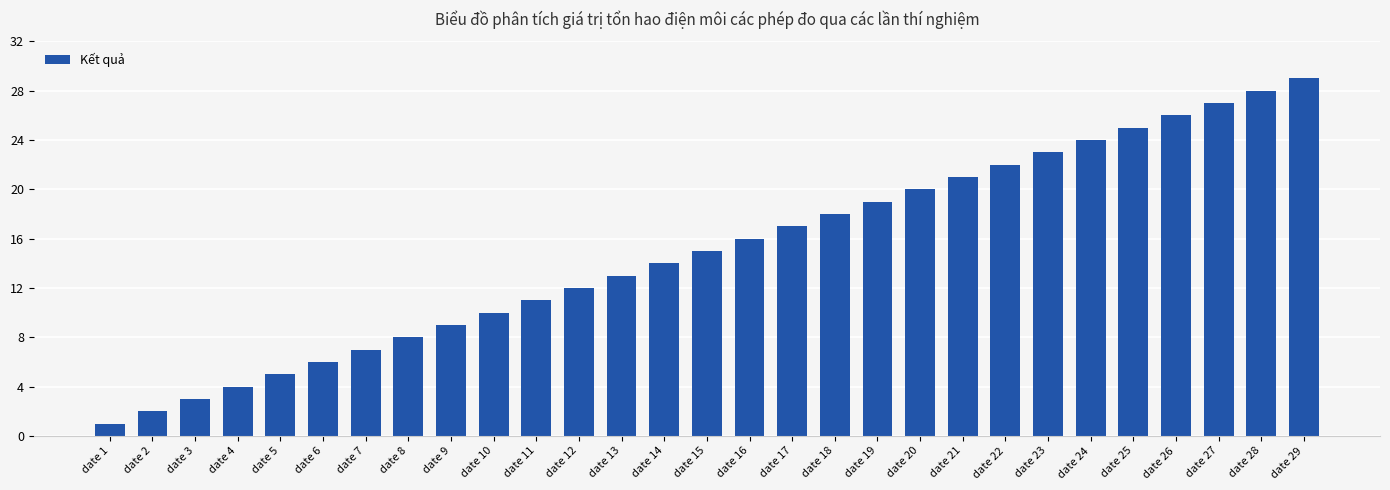

List the labels in order of value, largest first.

date 29, date 28, date 27, date 26, date 25, date 24, date 23, date 22, date 21, date 20, date 19, date 18, date 17, date 16, date 15, date 14, date 13, date 12, date 11, date 10, date 9, date 8, date 7, date 6, date 5, date 4, date 3, date 2, date 1